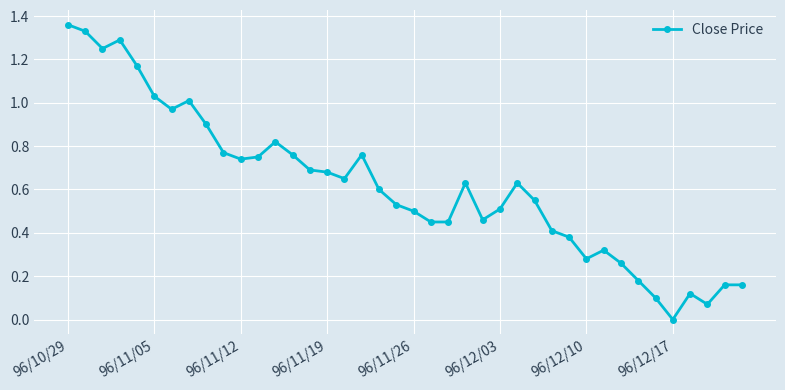

True or false: there are more than 2 points higher than both neighbors.

True